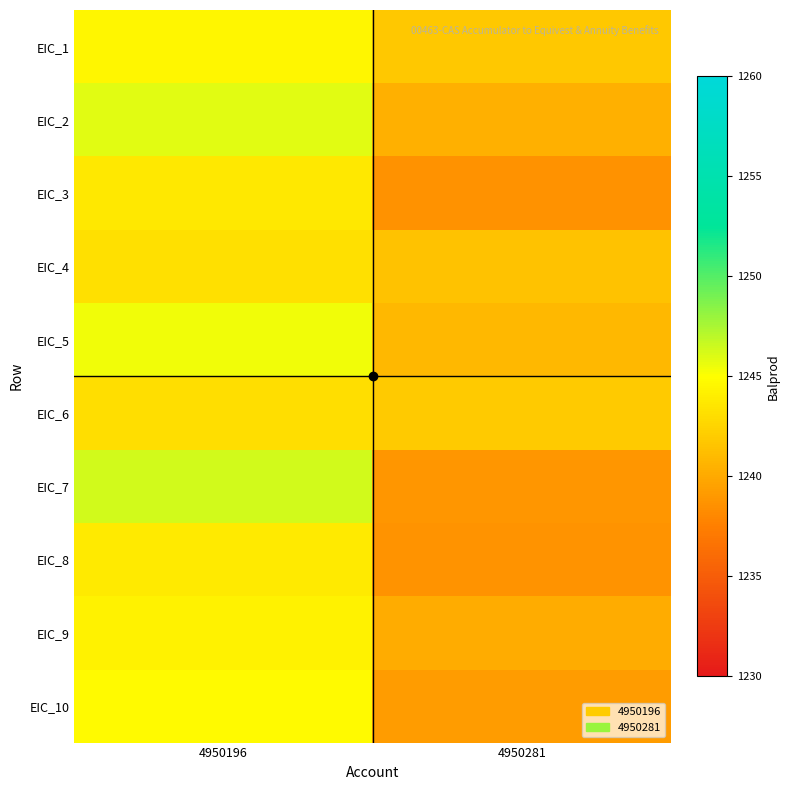

What is the total value across all series at 4950281?

12401.8